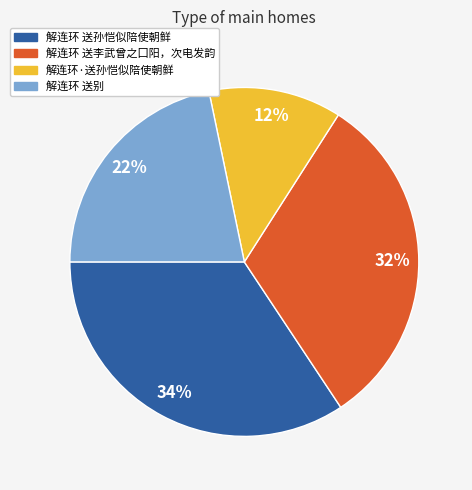

Combined, do 解连环·送孙恺似陪使朝鲜 and 解连环 送孙恺似陪使朝鲜 account for over 50%?

No